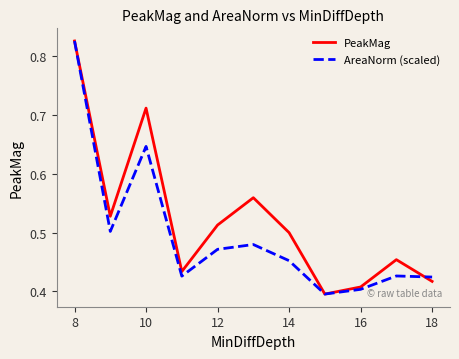

Which series has the largest total across all categories?

PeakMag